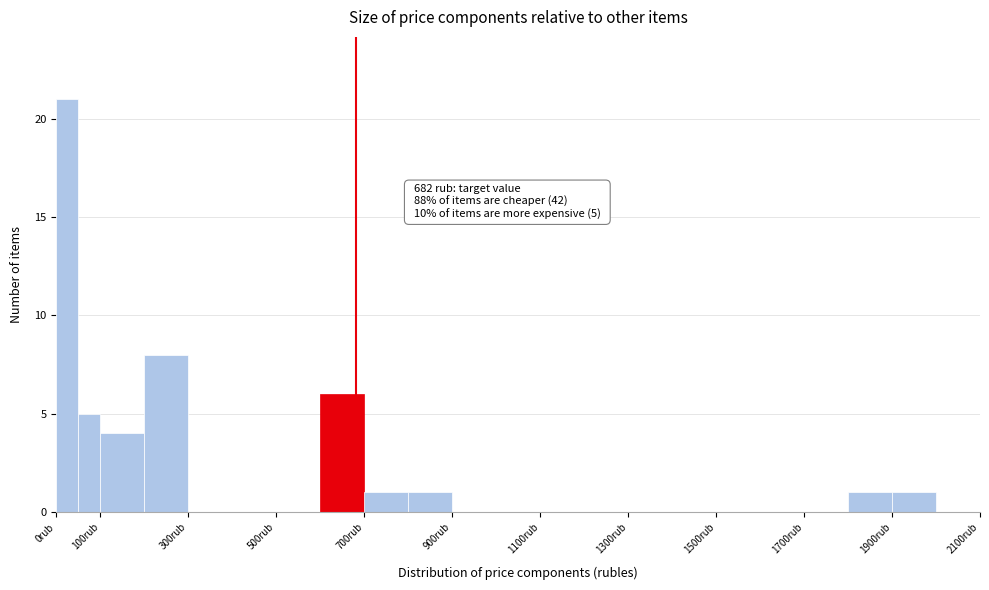

Which range on the x-axis has the tallest bar?

0 to 50